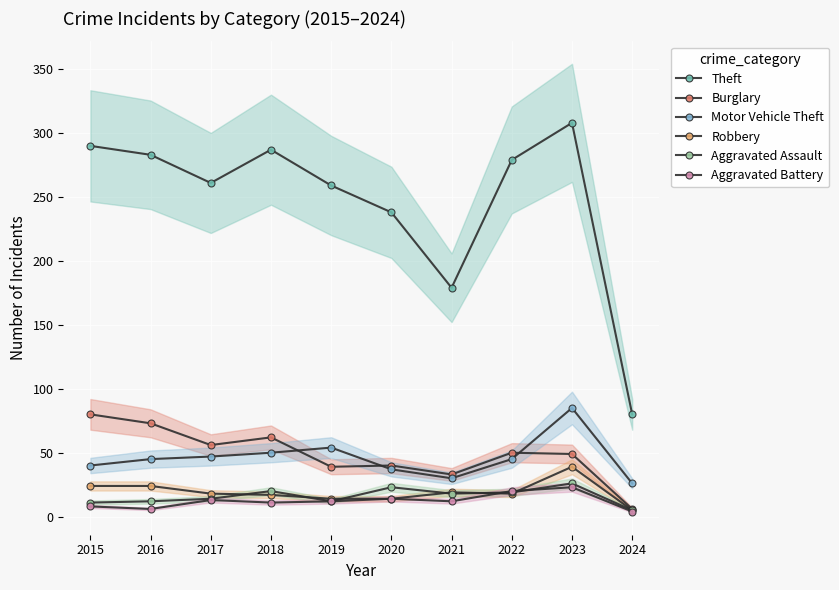

How many interior local peaks does the Theft series have?

2